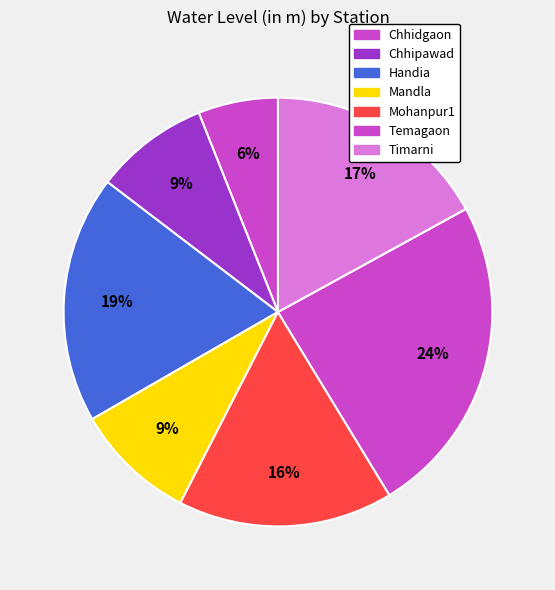

Count the number of slices in the pie.

7